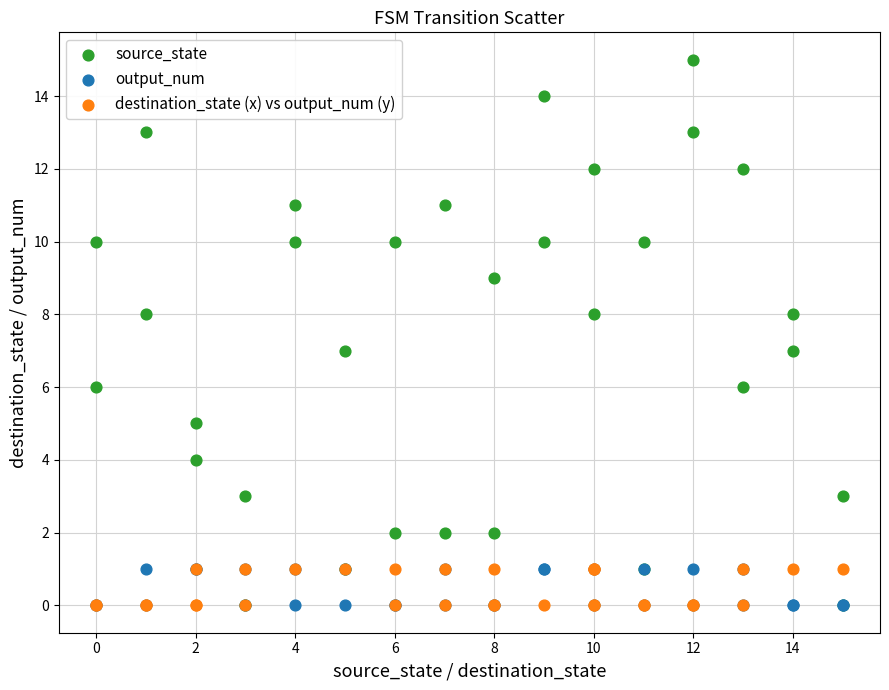

Which series reaches the maximum Y coordinate?

source_state